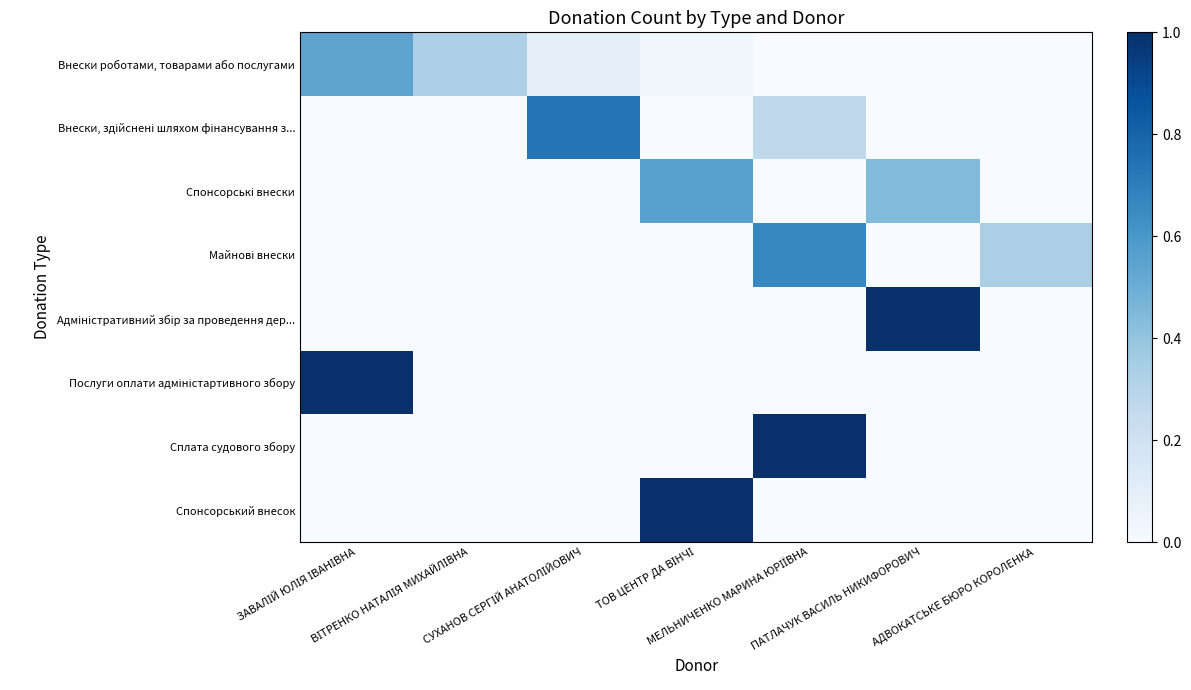

What is the total value across all series at МЕЛЬНИЧЕНКО МАРИНА ЮРІЇВНА?

1.9